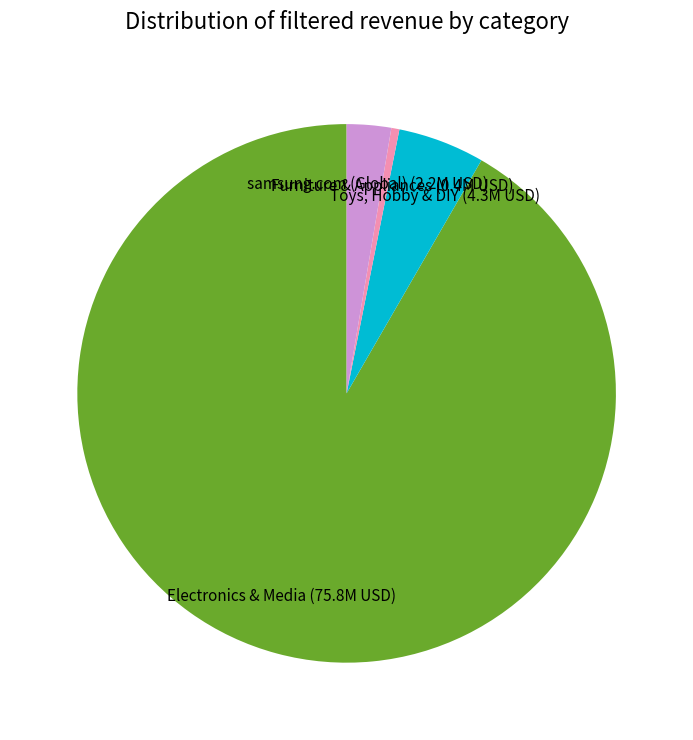

Is there a majority slice in this chart?

Yes